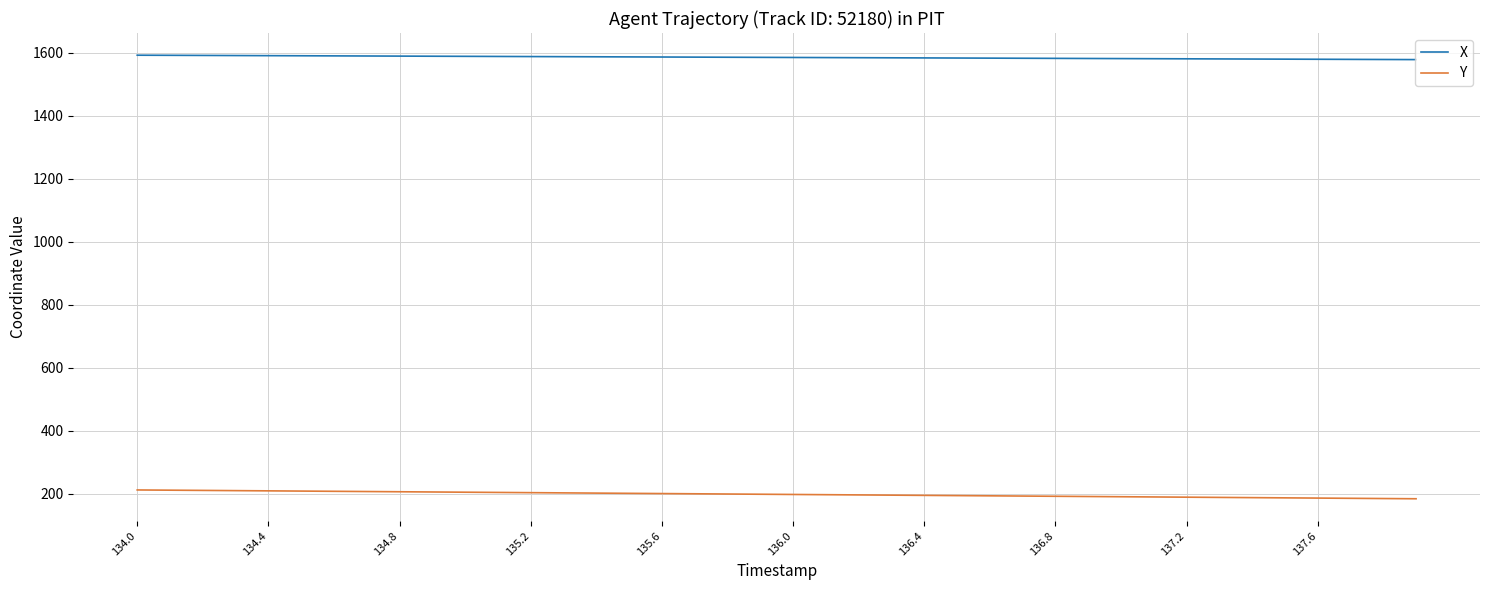

What is the average value of the X series?

1584.9